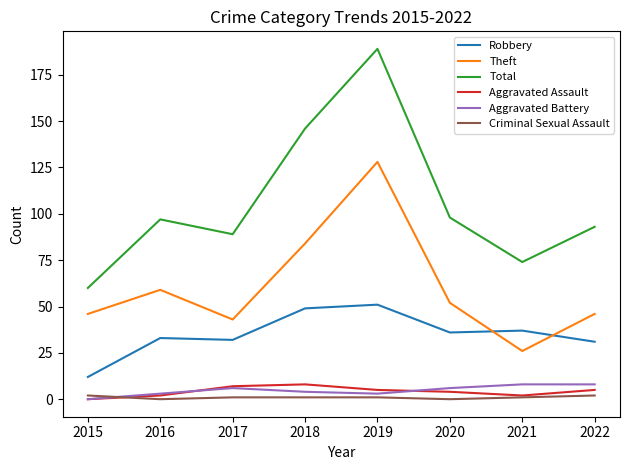

At which label does Aggravated Assault reach its minimum?

2015